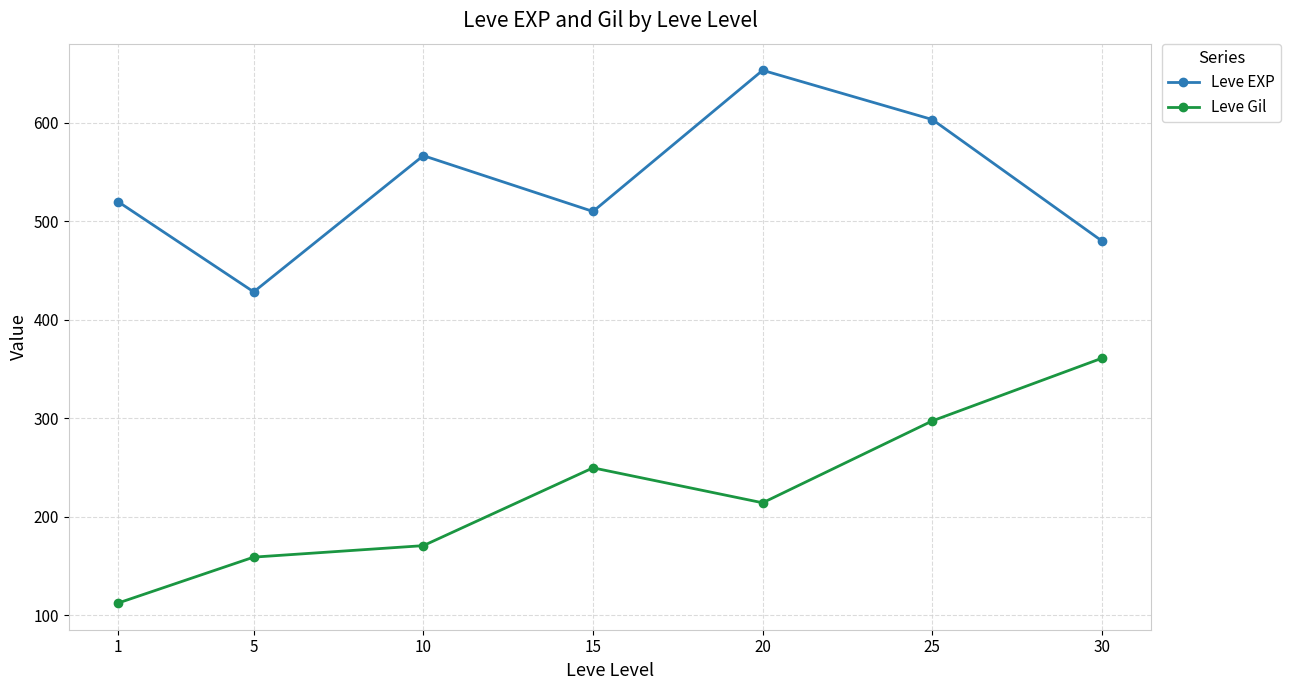

True or false: Leve Gil has a value of 222.7 at 10.

False